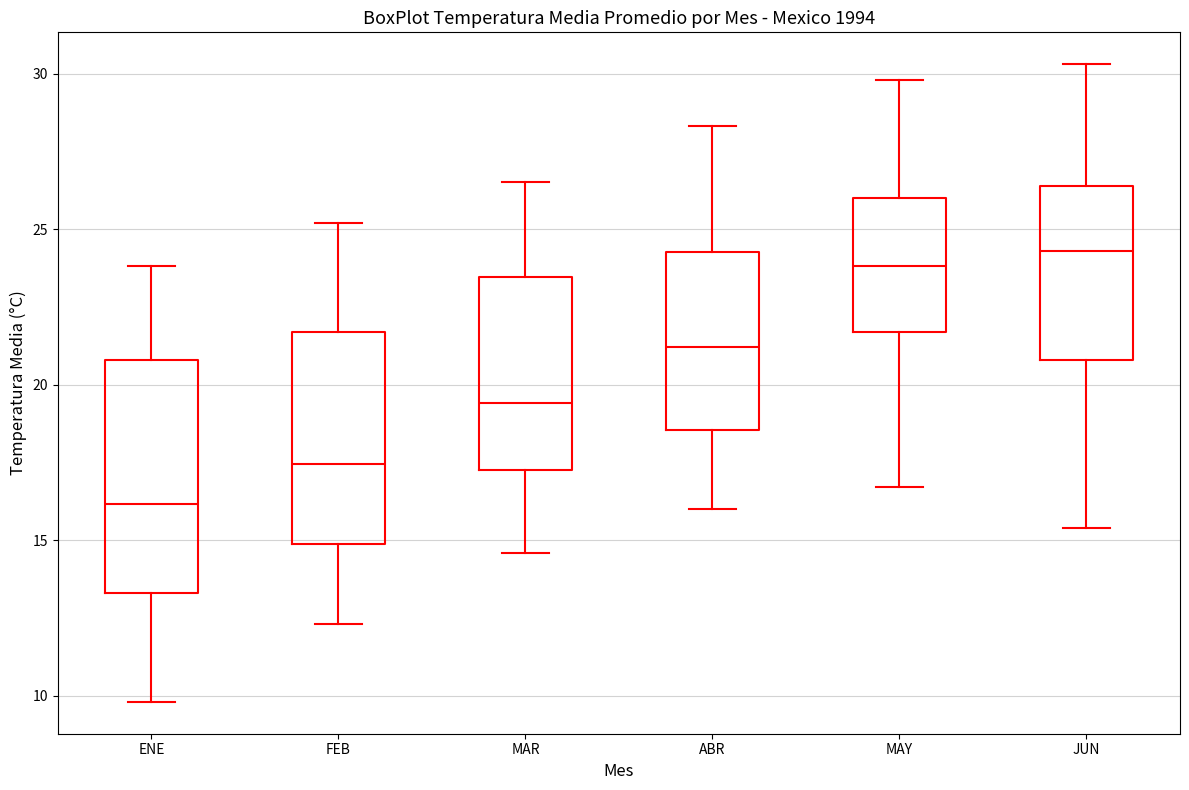

Where is the upper edge of the box for ABR on the y-axis? The values are not printed on the chart, so give them approximately, as read against the axis.

24.5